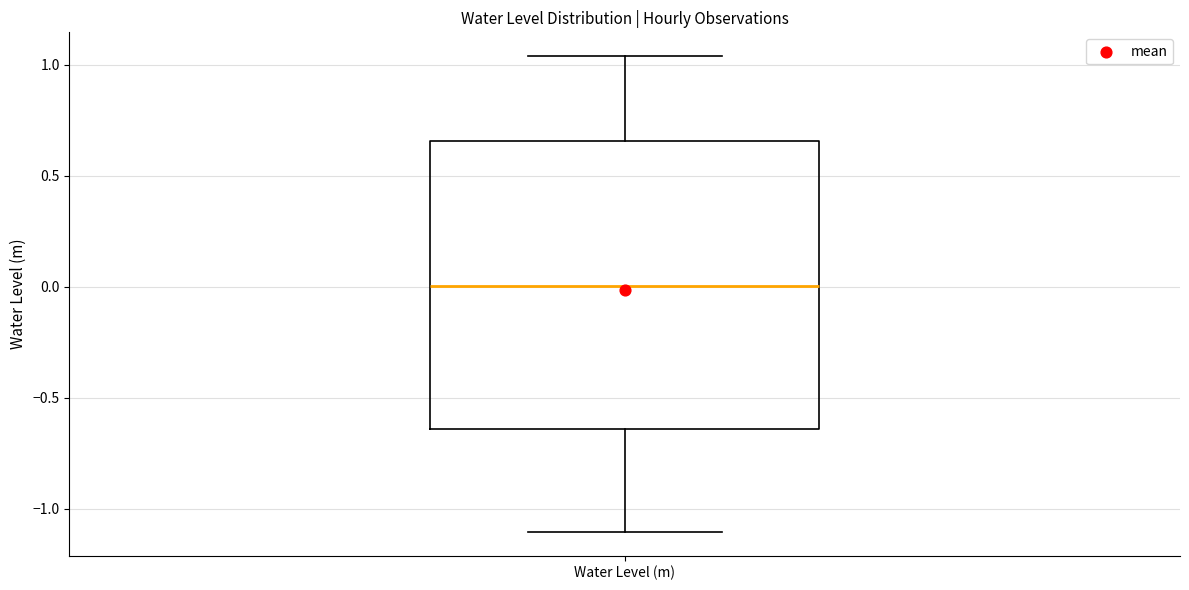

Transcribe this box plot: give where the median line is, the range the box spans, and where the two whiskers end, as read against the y-axis. The values are not printed on the chart, so give them approximately, as read against the axis.

median 0.00, box -0.65 to 0.65, whiskers -1.10 to 1.05